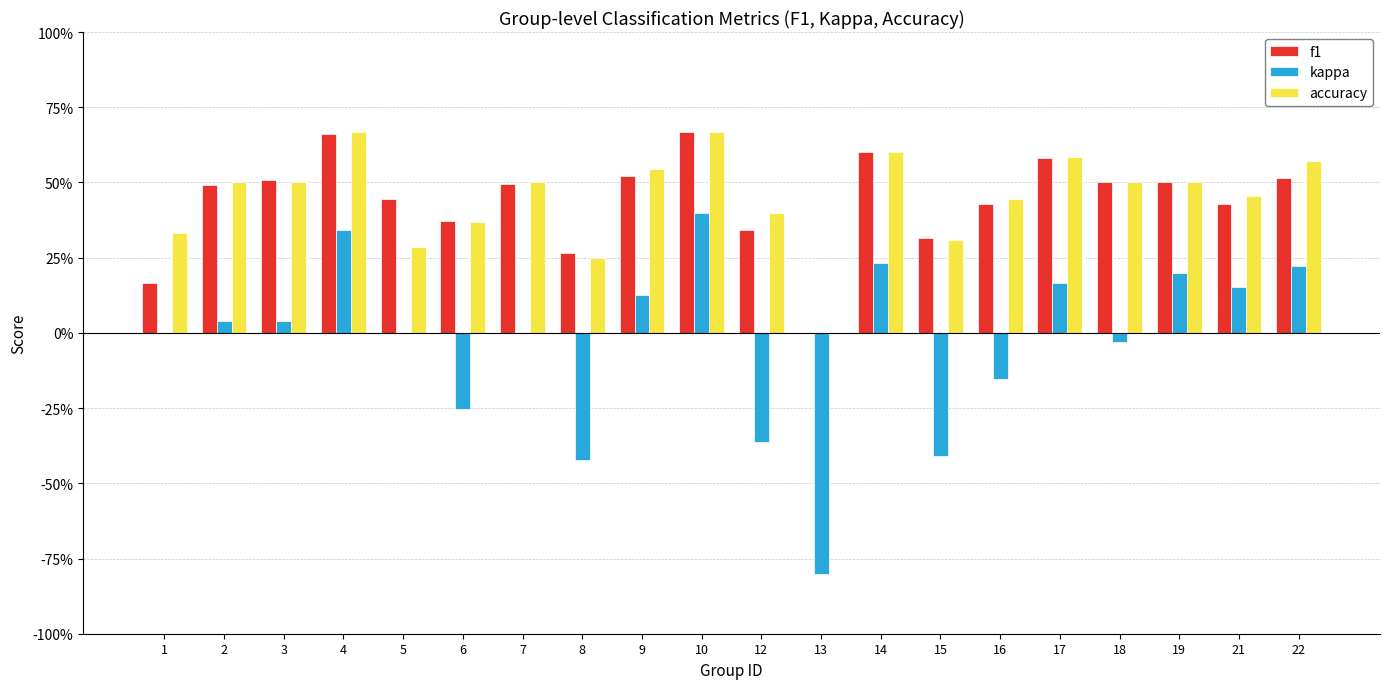

Reading left to right, extract all data points from this chart.

f1: 1=0.2	2=0.5	3=0.5	4=0.7	5=0.4	6=0.4	7=0.5	8=0.3	9=0.5	10=0.7	12=0.3	13=0.0	14=0.6	15=0.3	16=0.4	17=0.6	18=0.5	19=0.5	21=0.4	22=0.5
kappa: 1=0.0	2=0.0	3=0.0	4=0.3	5=0.0	6=-0.3	7=0.0	8=-0.4	9=0.1	10=0.4	12=-0.4	13=-0.8	14=0.2	15=-0.4	16=-0.2	17=0.2	18=-0.0	19=0.2	21=0.2	22=0.2
accuracy: 1=0.3	2=0.5	3=0.5	4=0.7	5=0.3	6=0.4	7=0.5	8=0.2	9=0.5	10=0.7	12=0.4	13=0.0	14=0.6	15=0.3	16=0.4	17=0.6	18=0.5	19=0.5	21=0.5	22=0.6